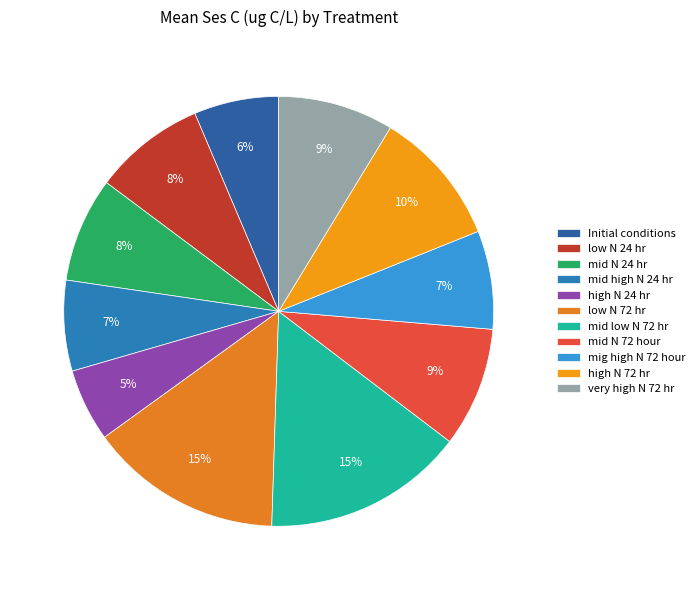

How many slices are in this pie chart?

11